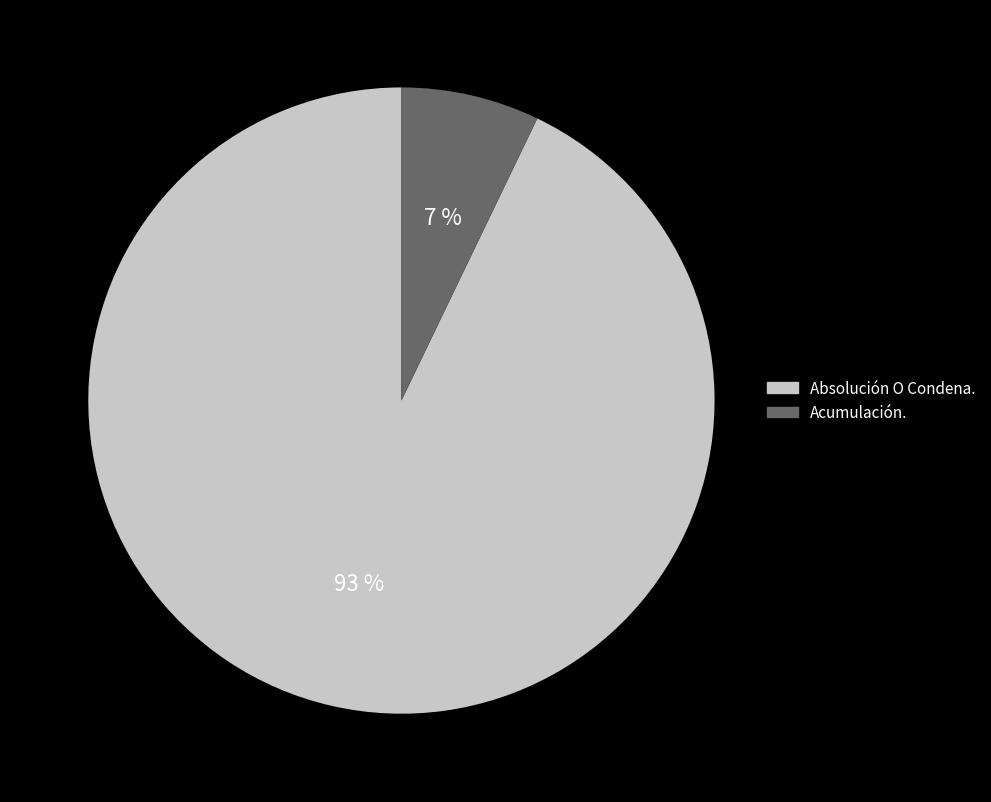

Combined, do Acumulación. and Absolución O Condena. account for over 50%?

Yes